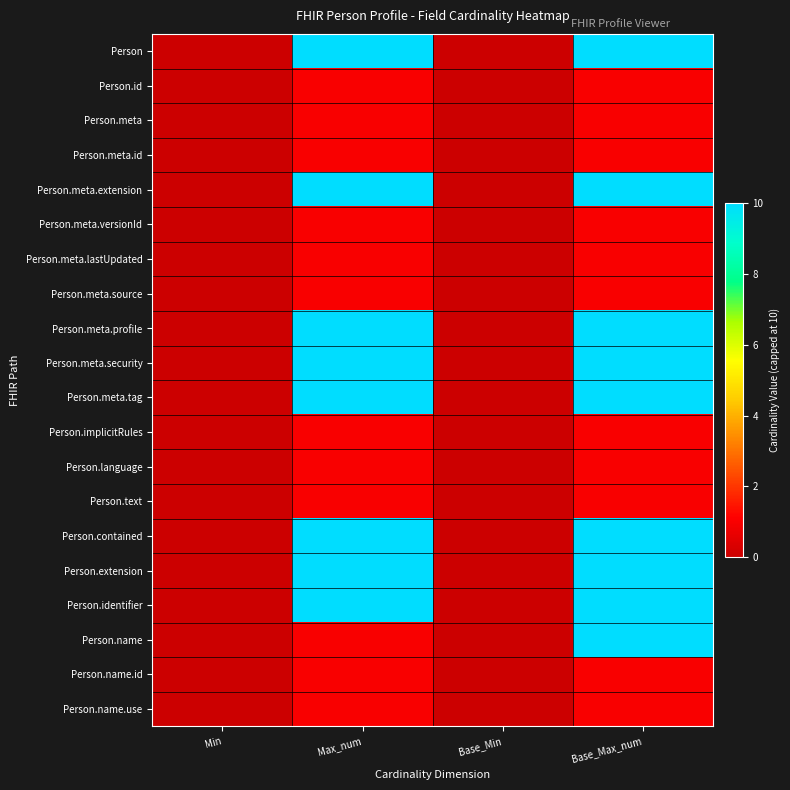

Count the number of data series in this chart.

20